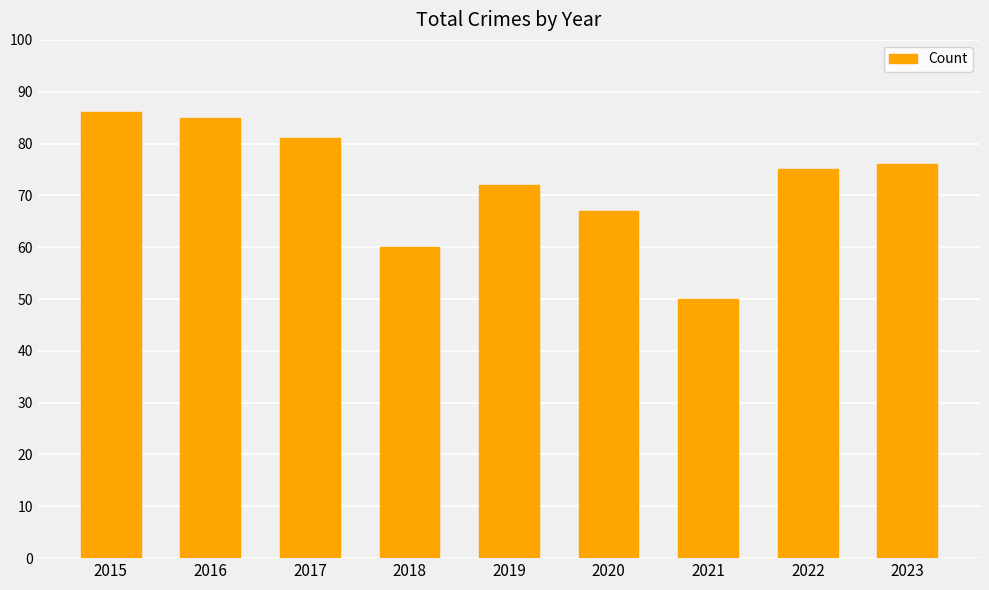

What is the value of the 5th bar from the left?

72